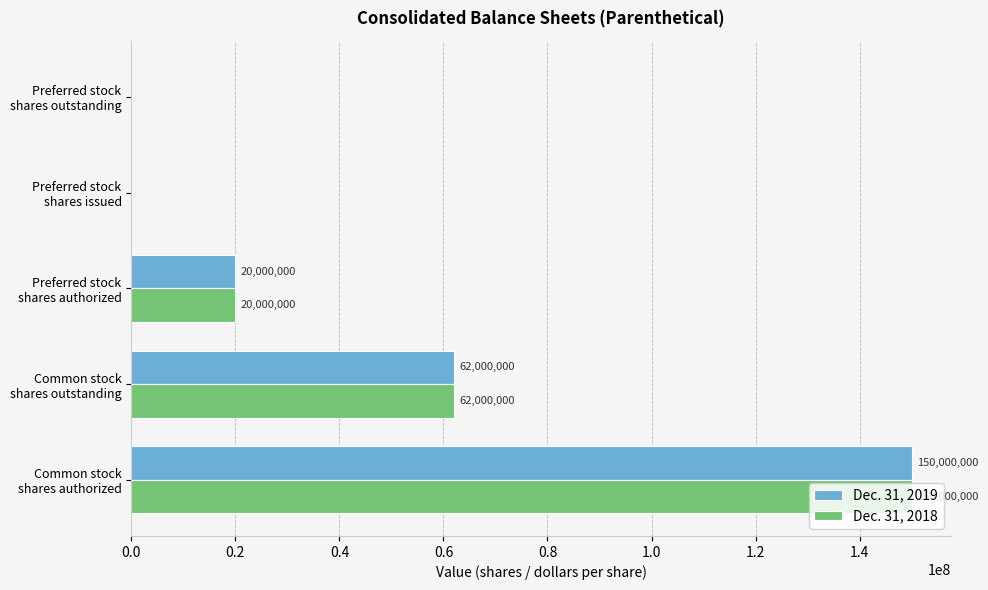

What is the greatest value displayed?

150000000